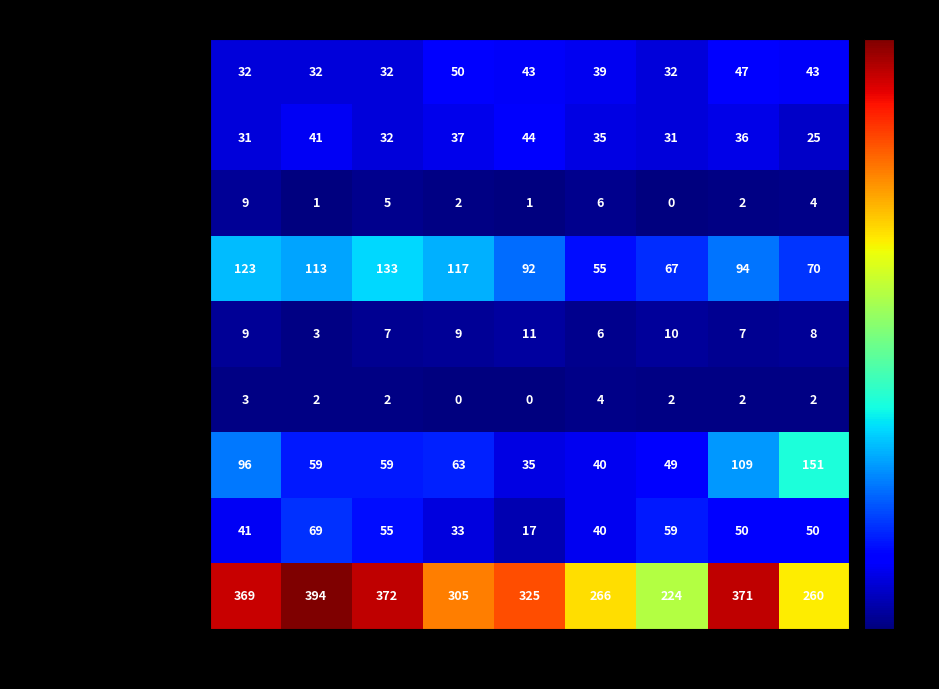

What value does the Aggravated Battery series have at 2020?

35